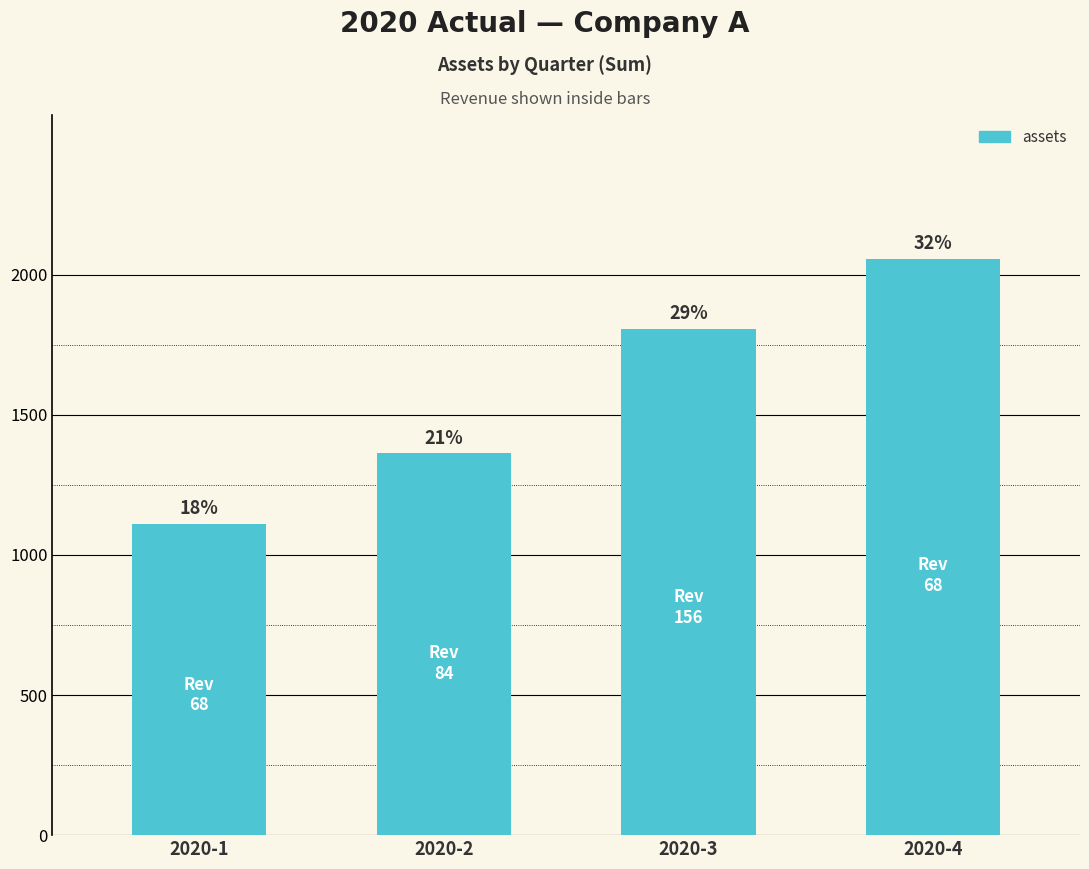

What is the minimum value shown in the chart?

1111